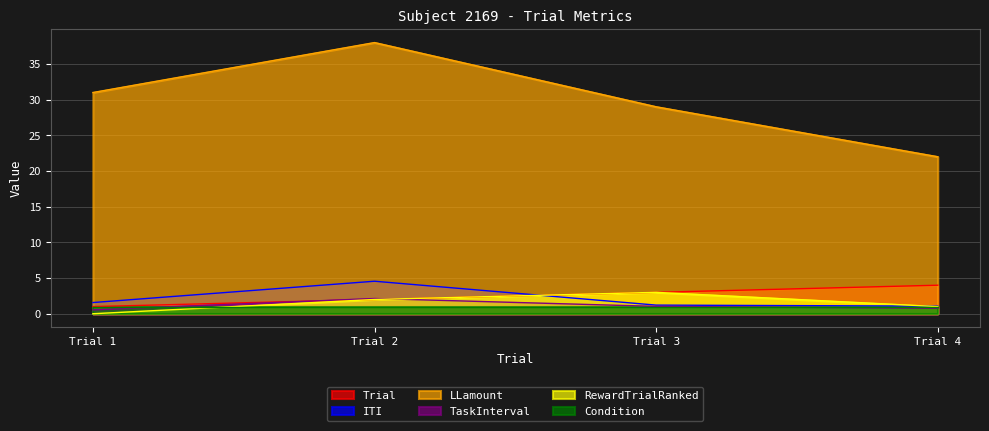

Which label corresponds to the smallest value in the chart?

Trial 1